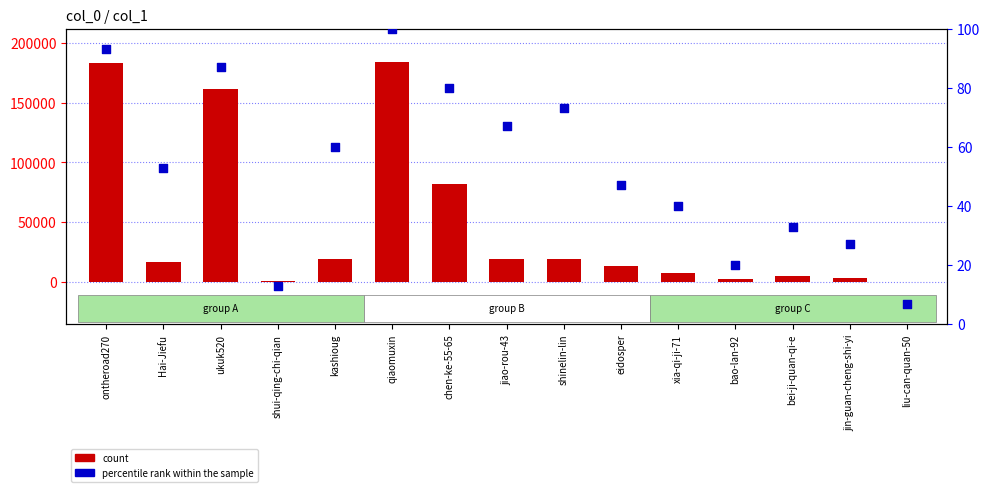

Which series reaches the maximum Y coordinate?

count